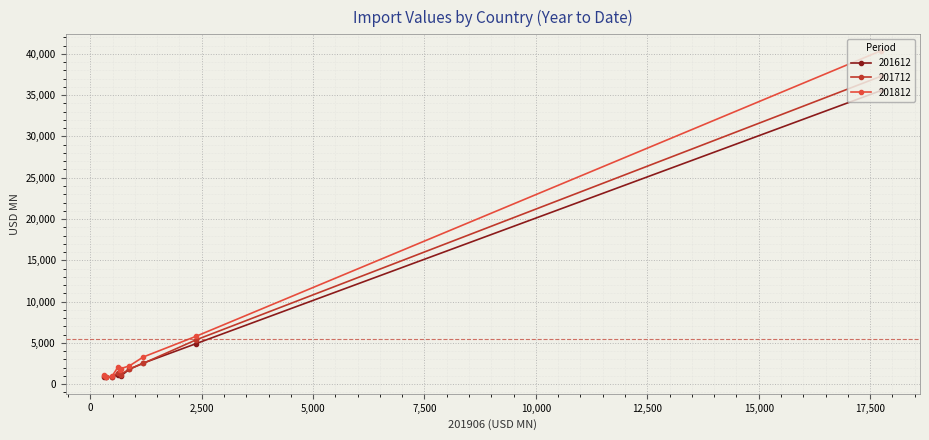

How many intersections are there between 201812 and 201712?

2